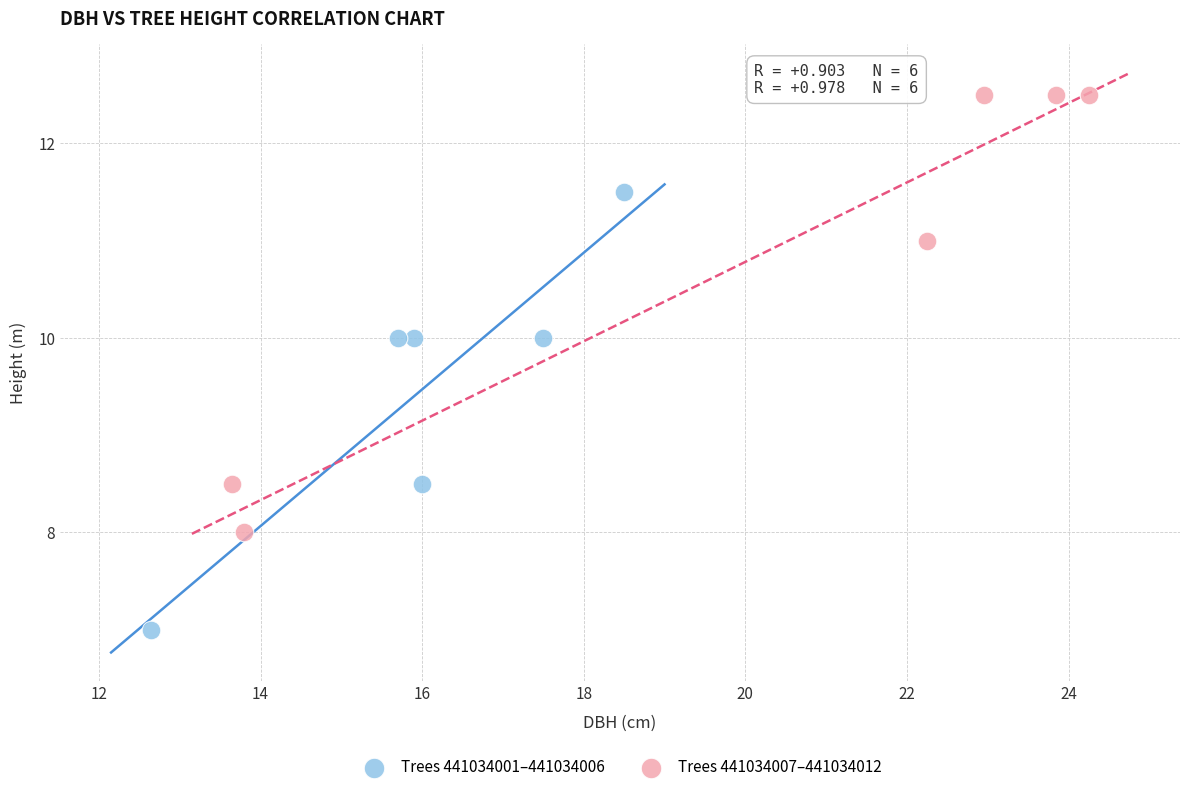

Which series reaches the maximum Y coordinate?

Trees 441034007–441034012